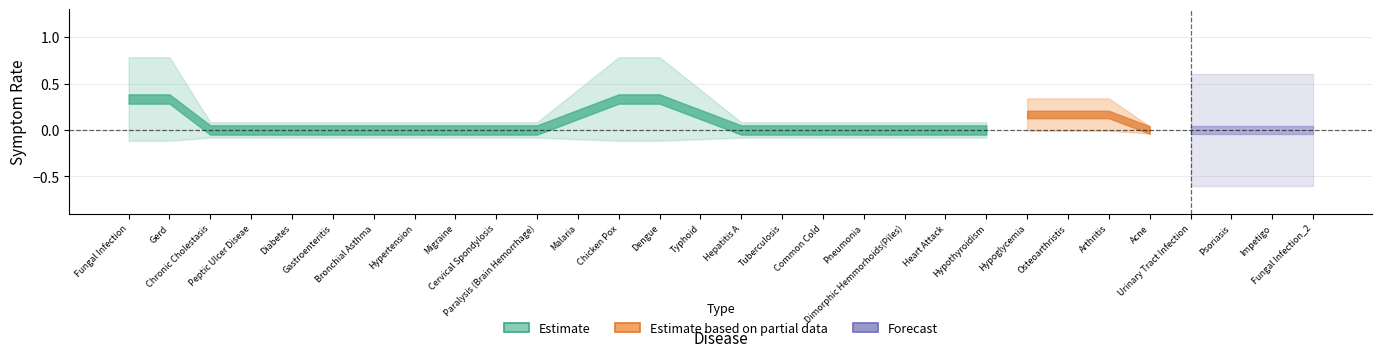

True or false: continuous_sneezing and joint_pain intersect in this chart.

False